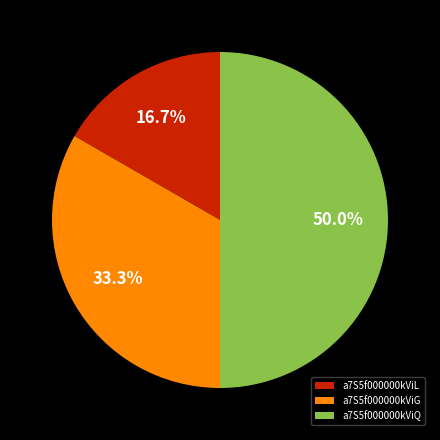

Does a7S5f000000kViG represent more than half of the total?

No